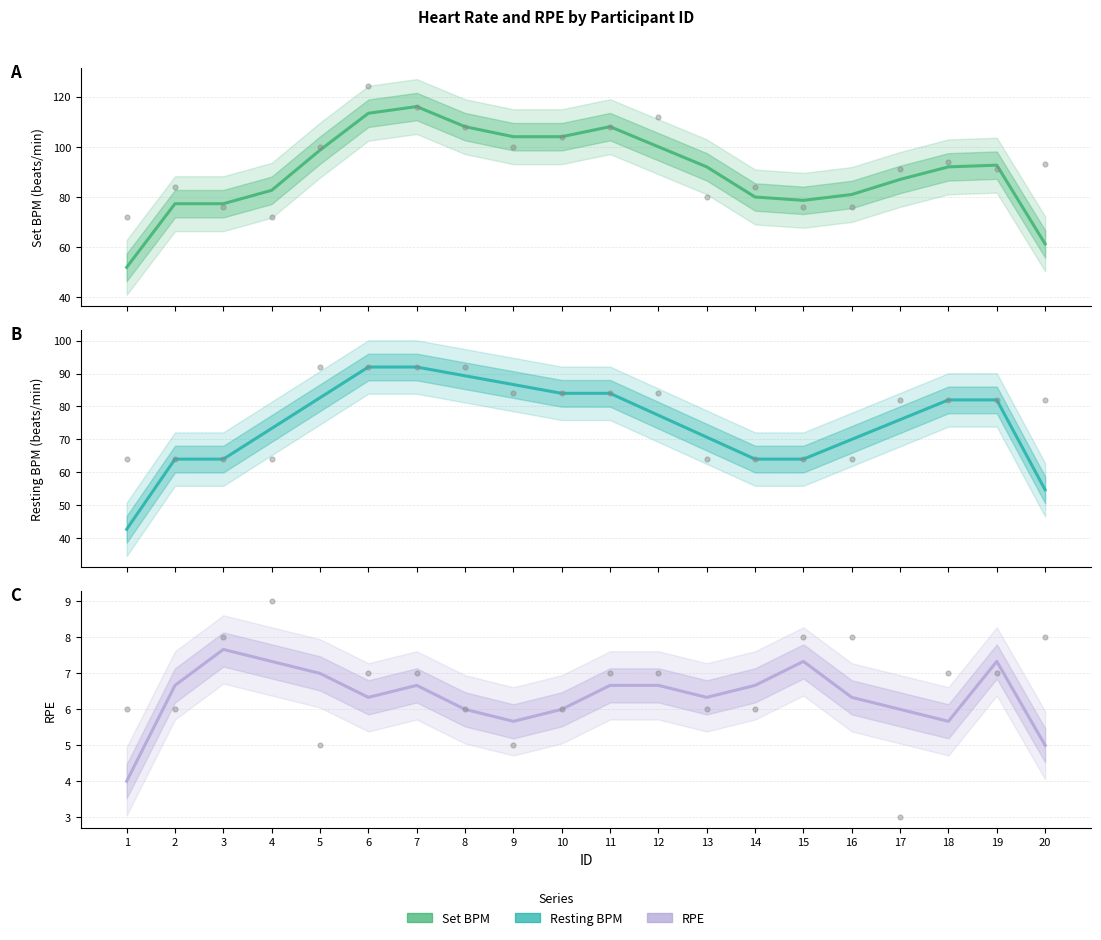

Which series has the largest total across all categories?

Set BPM